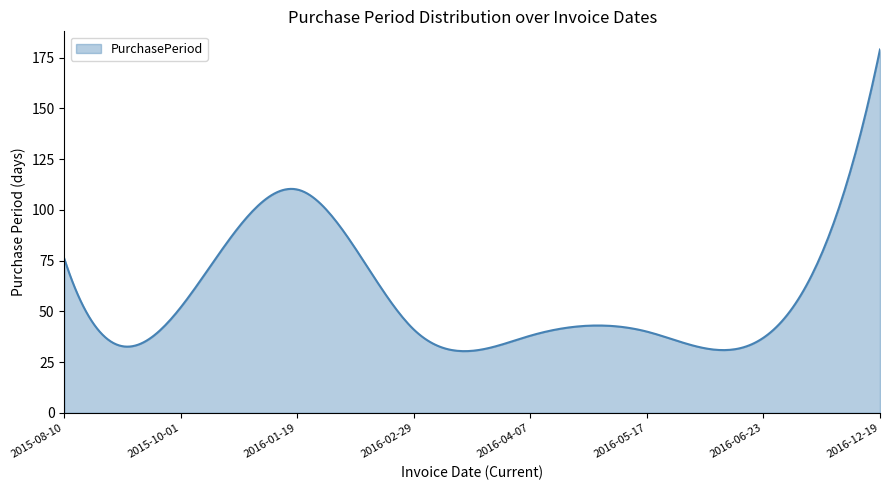

What is the maximum value shown in the chart?

179.0